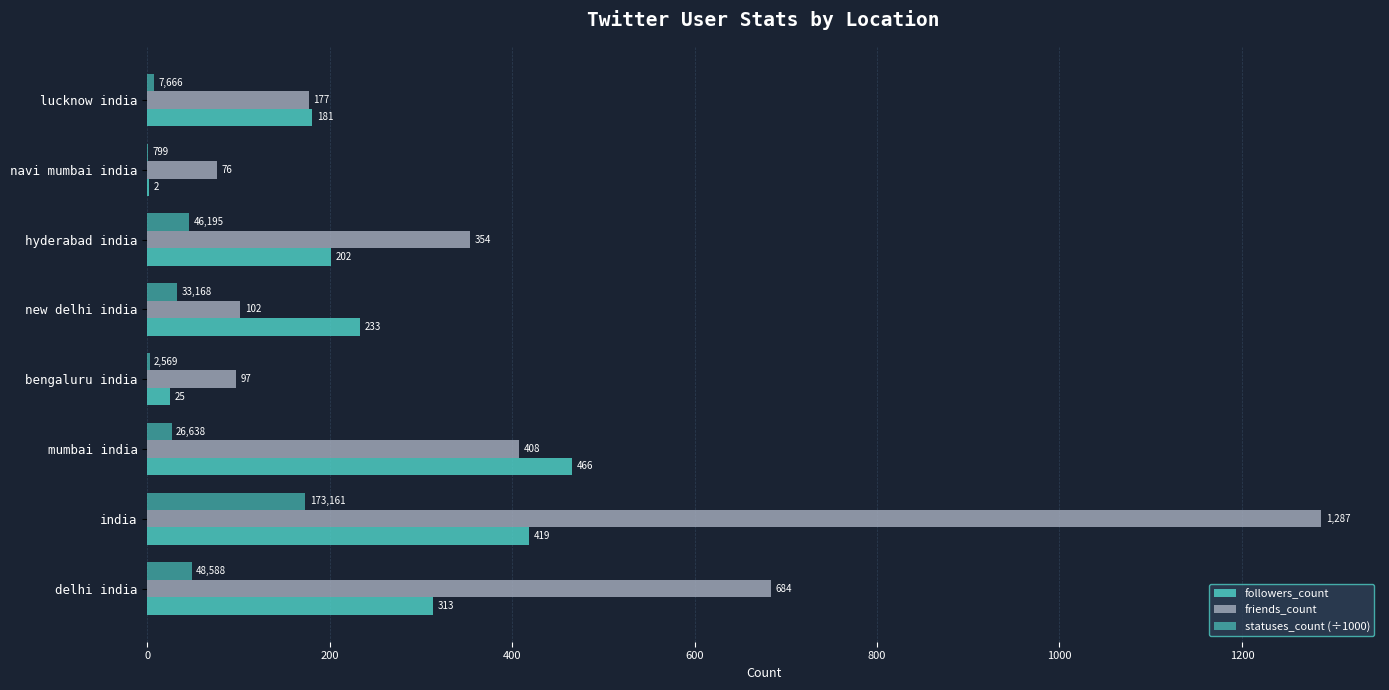

What is the difference between the maximum and second lowest values in the statuses_count (÷1000) series?

170.6